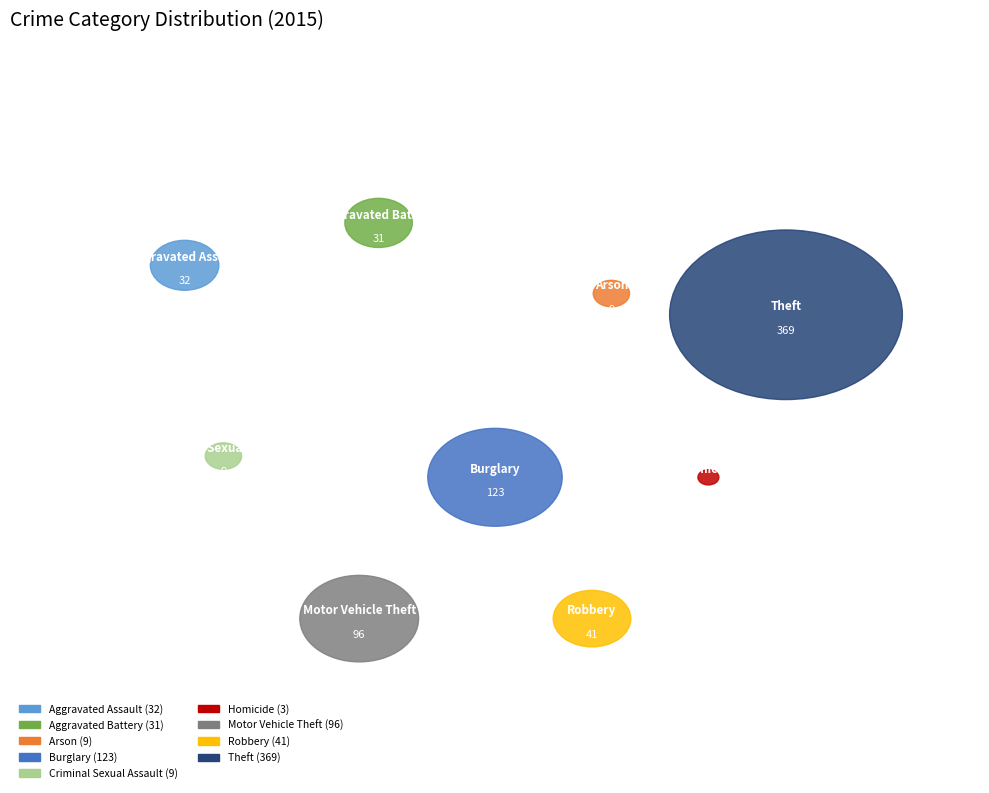

To the nearest percent, what percentage of the pie is Aggravated Assault?

4%